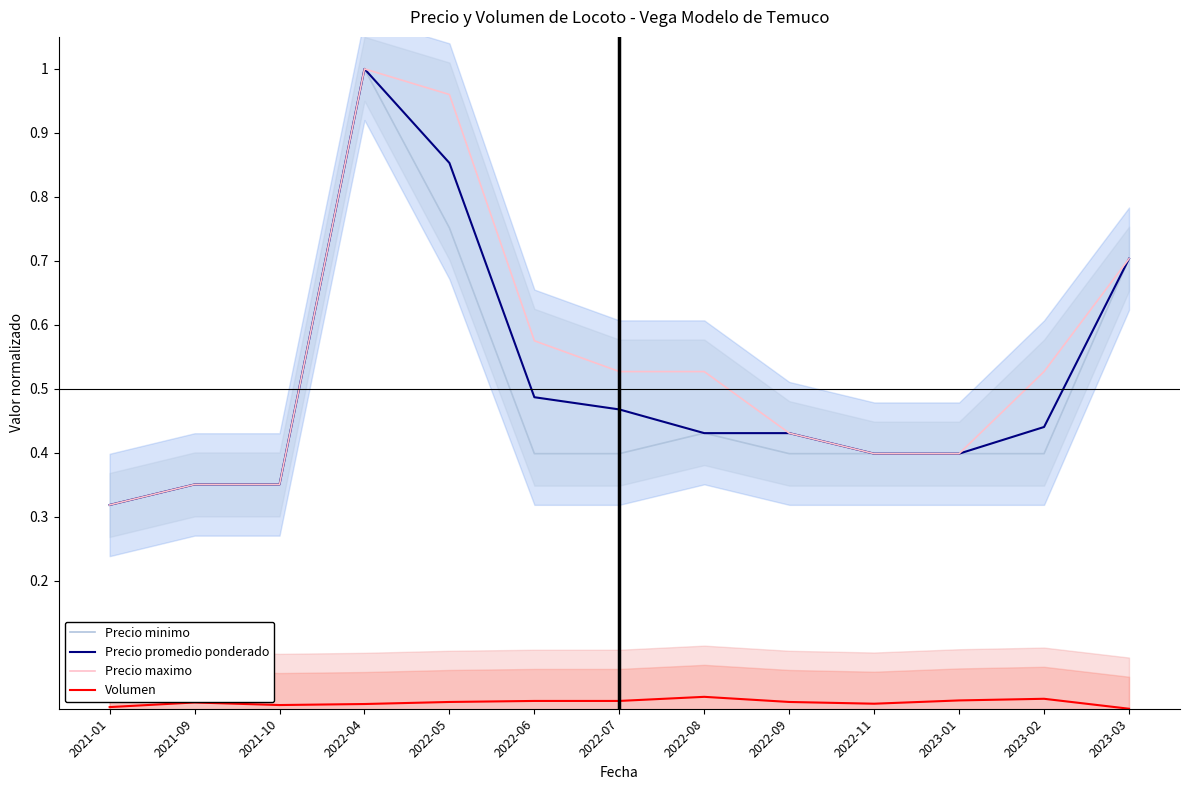

What is the label of the 10th point from the right?

2022-04